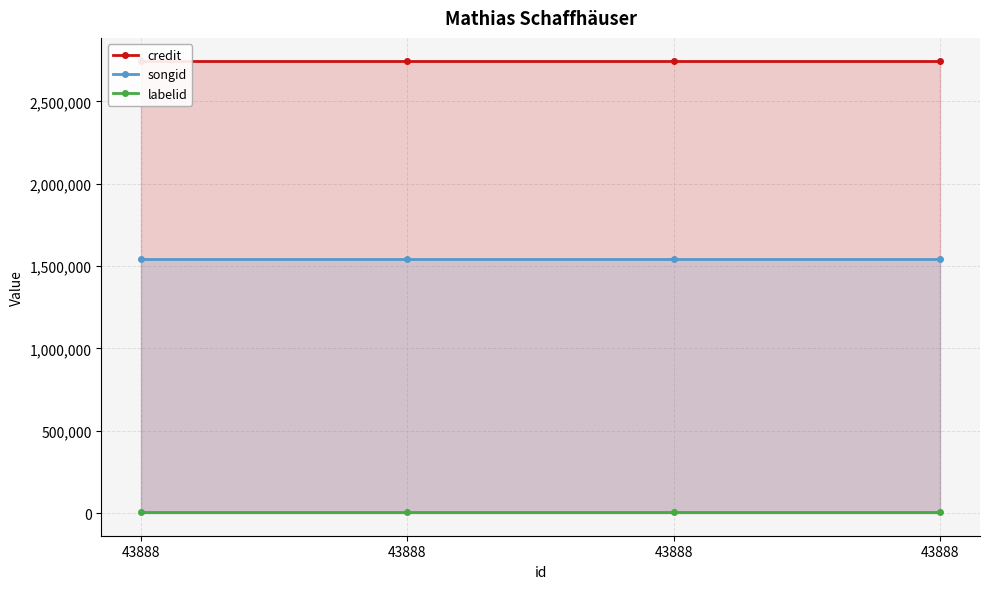

Which has a higher value, 43888 or 43888?

43888